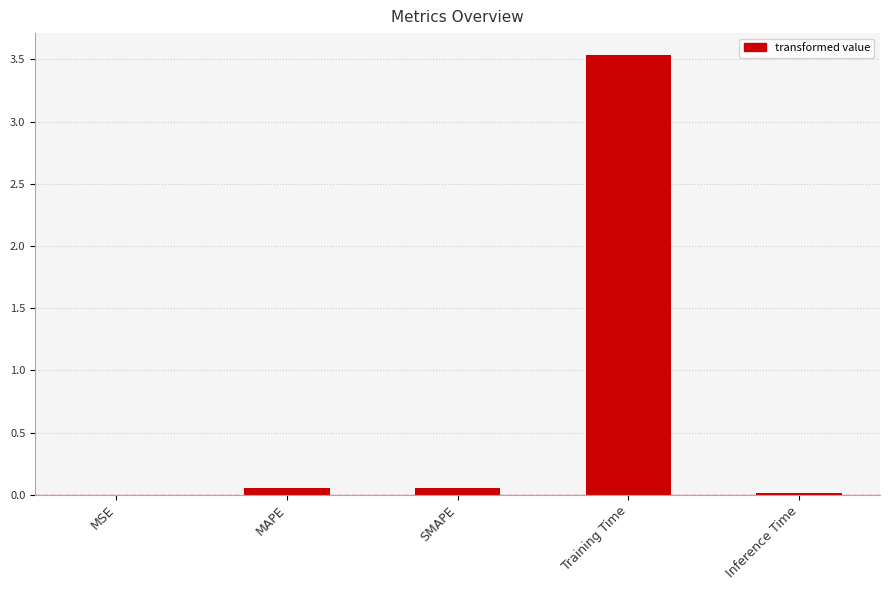

True or false: the data shows 6.3 at Training Time.

False